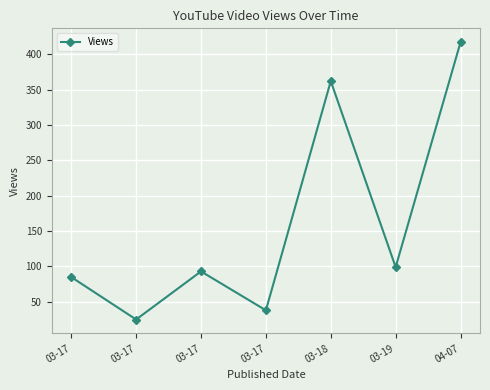

How many lines are shown in the chart?

1